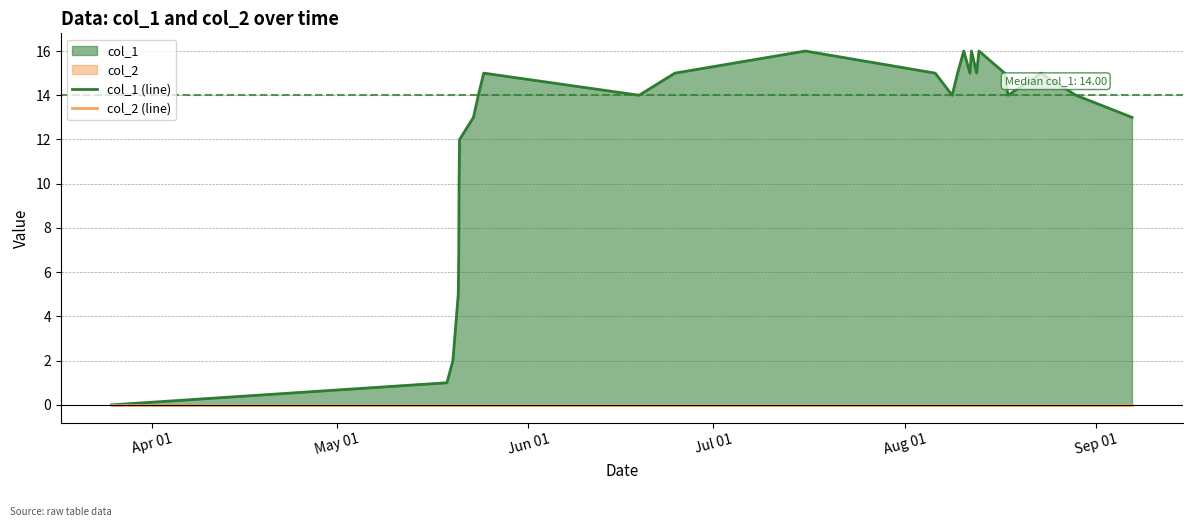

What is the value of the col_1 (line) point at the 27th from the left?

13